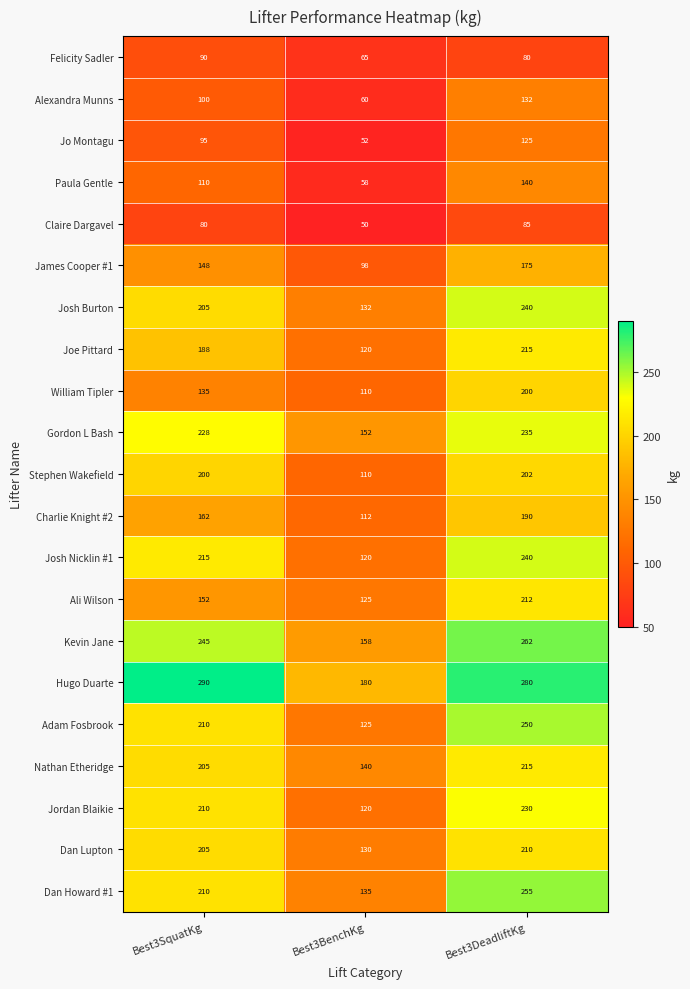

Between Best3SquatKg and Best3BenchKg, which series saw the biggest shift?

Hugo Duarte